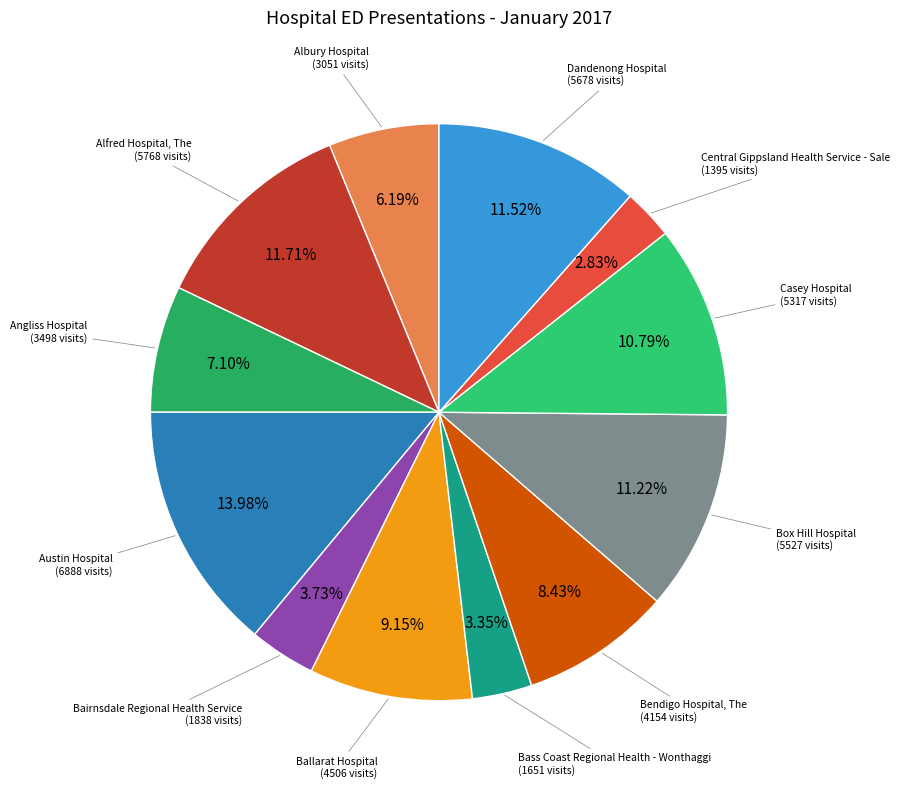

To the nearest percent, what is the difference between the largest and smallest slice percentages?

11%